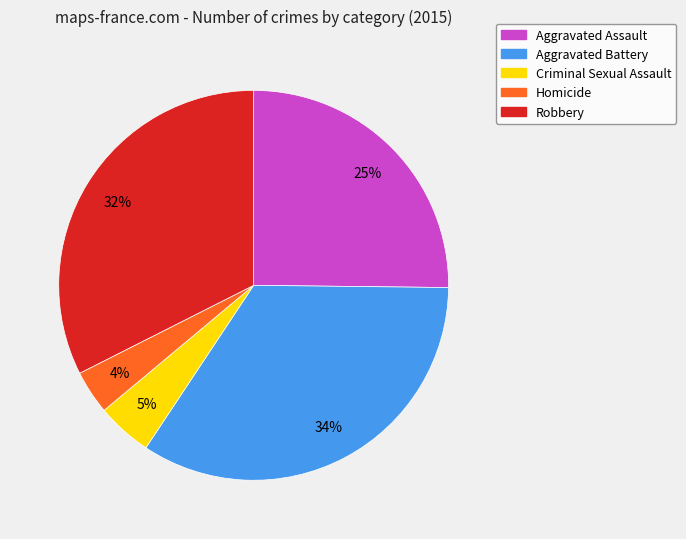

Does Aggravated Assault account for over 50% of the chart?

No